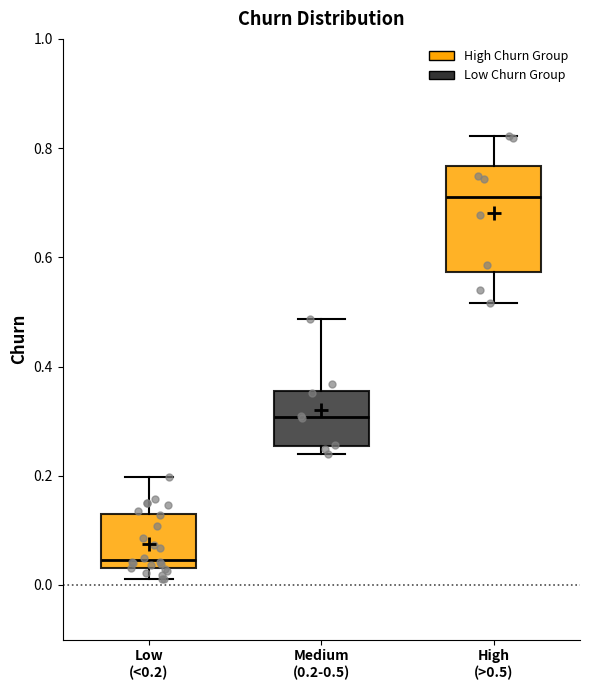

Reading left to right, transcribe this box plot: for each box, give where its median line is, the range the box spans, and where its two whiskers end, as read against the y-axis. The values are not printed on the chart, so give them approximately, as read against the axis.

Low (<0.2): median 0.04 (just above the box's lower edge), box 0.04 to 0.14, whiskers 0.02 to 0.20
Medium (0.2-0.5): median 0.30, box 0.26 to 0.36, whiskers 0.24 to 0.48
High (>0.5): median 0.72, box 0.58 to 0.76, whiskers 0.52 to 0.82